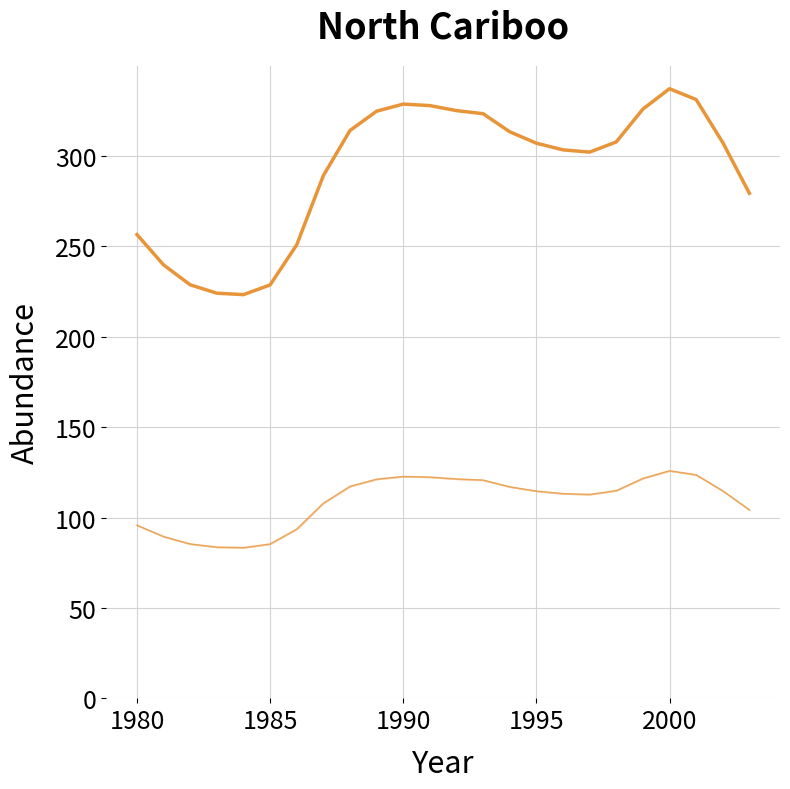

How many lines are shown in the chart?

3